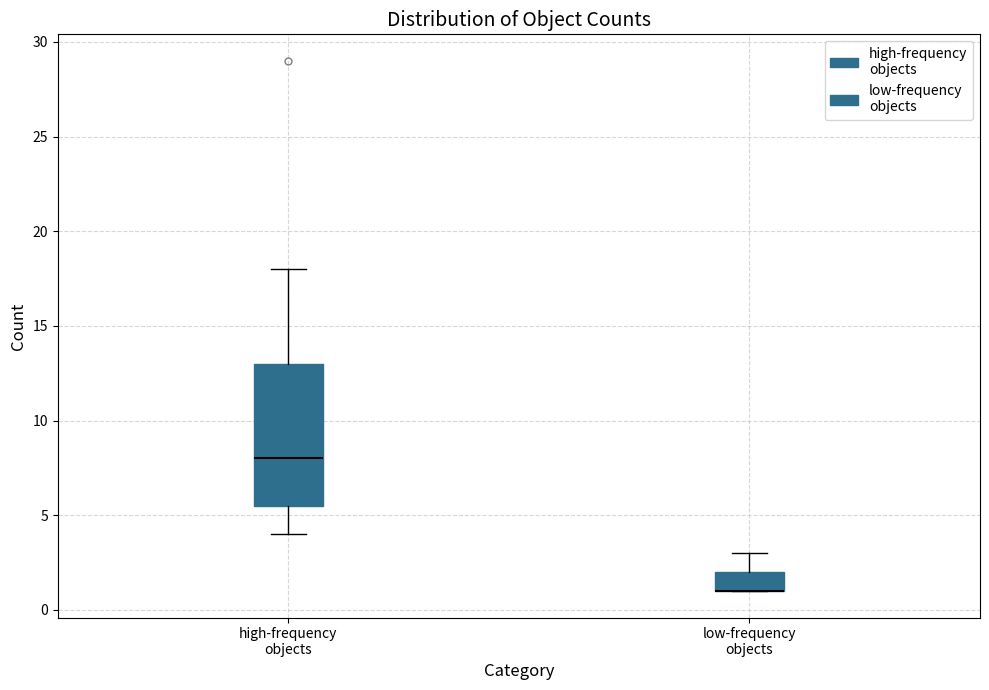

Where is the lower edge of the box for high-frequency objects on the y-axis? The values are not printed on the chart, so give them approximately, as read against the axis.

5.5